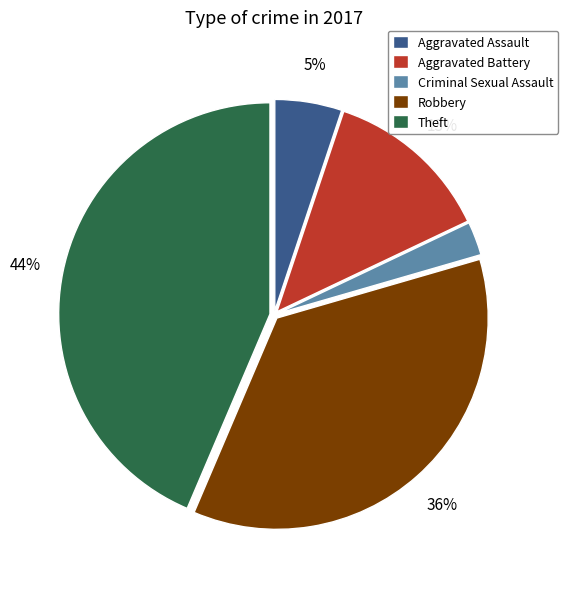

Is there a majority slice in this chart?

No